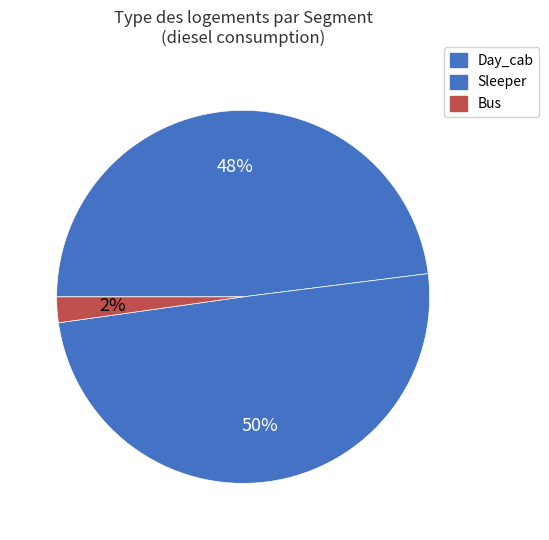

Count the number of slices in the pie.

3